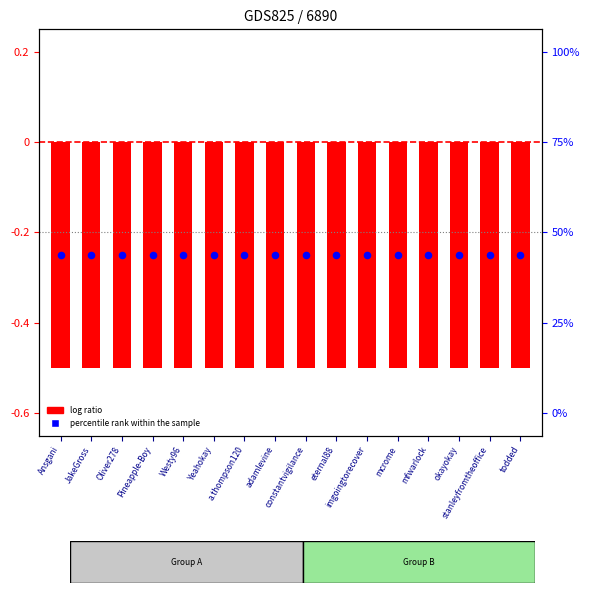

What is the total value across all series at Ansgani?

-0.8